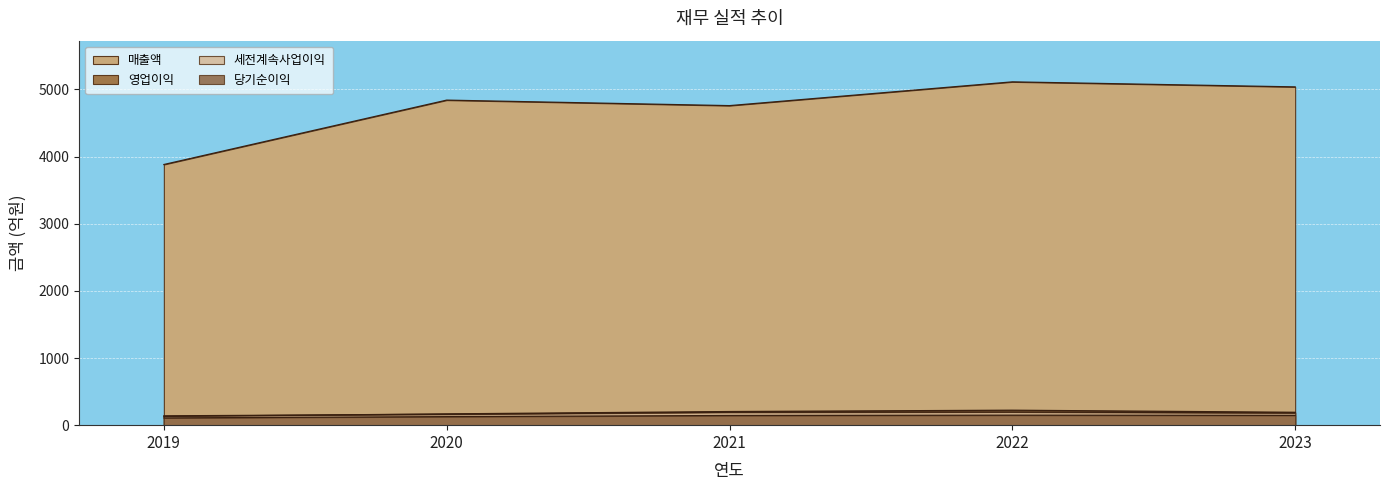

Reading left to right, transcribe all the data shown in this chart.

매출액: 3882	4841	4759	5113	5038
영업이익: 130	168	203	223	192
세전계속사업이익: 139	162	192	196	182
당기순이익: 108	127	144	149	146